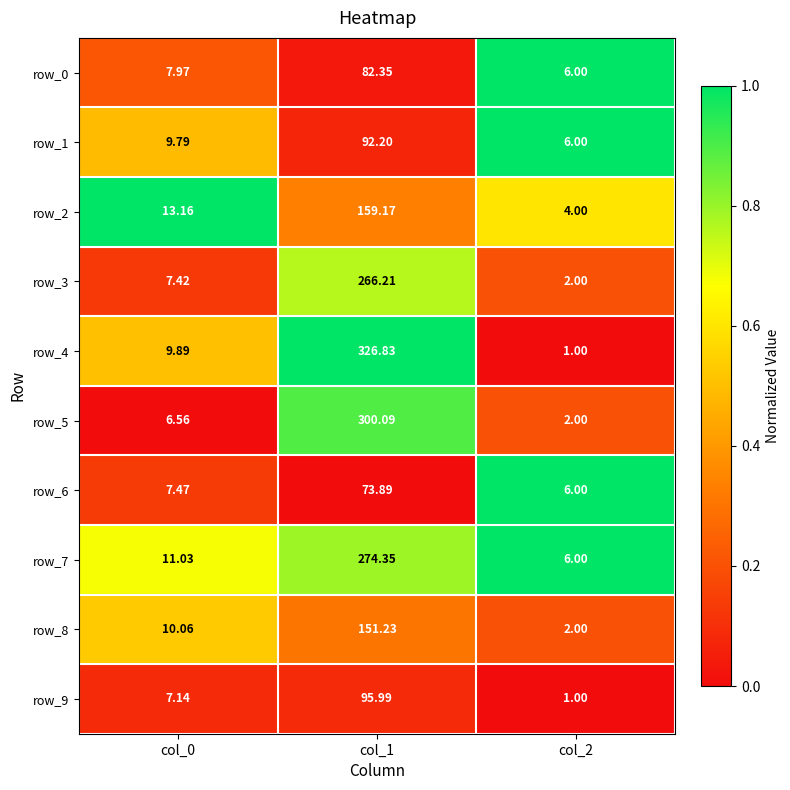

Is the value of row_8 at col_0 greater than the value of row_3 at col_0?

Yes